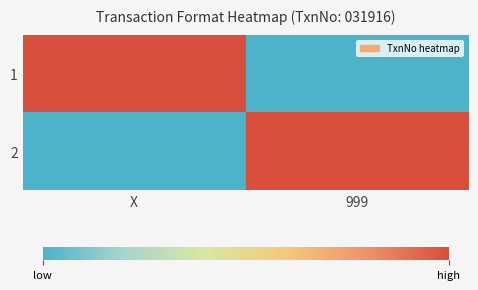

Count the number of data series in this chart.

2